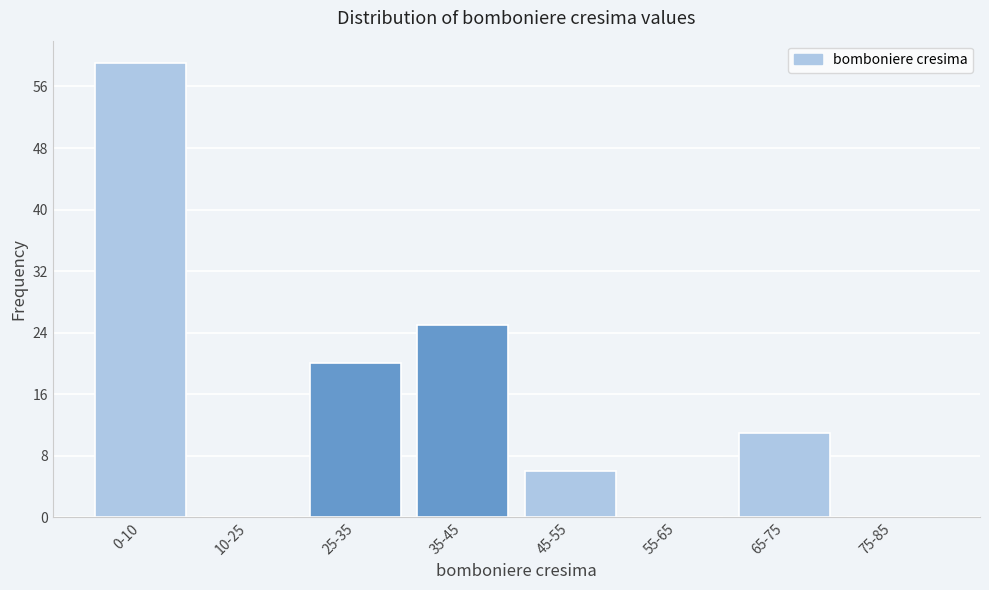

Reading left to right, extract all data points from this chart.

0-10=59	10-25=0	25-35=20	35-45=25	45-55=6	55-65=0	65-75=11	75-85=0